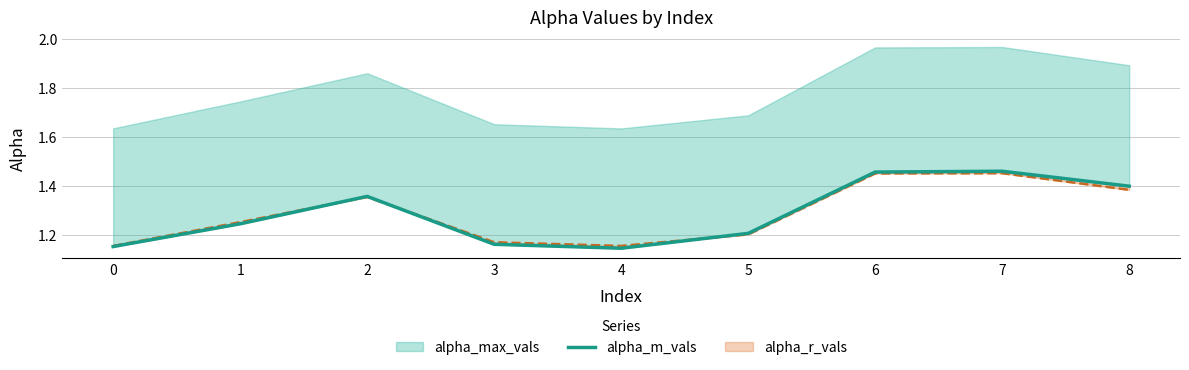

What is the value of the 4th point from the left?

1.2